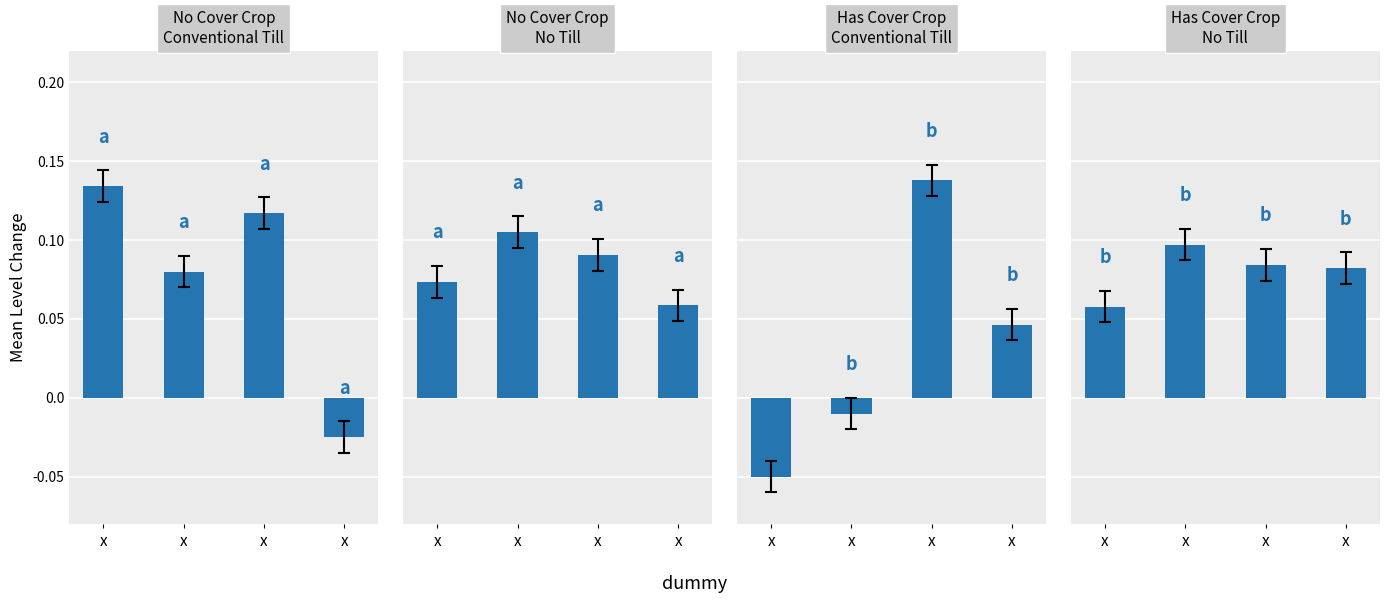

What value does the data have at x?

0.1